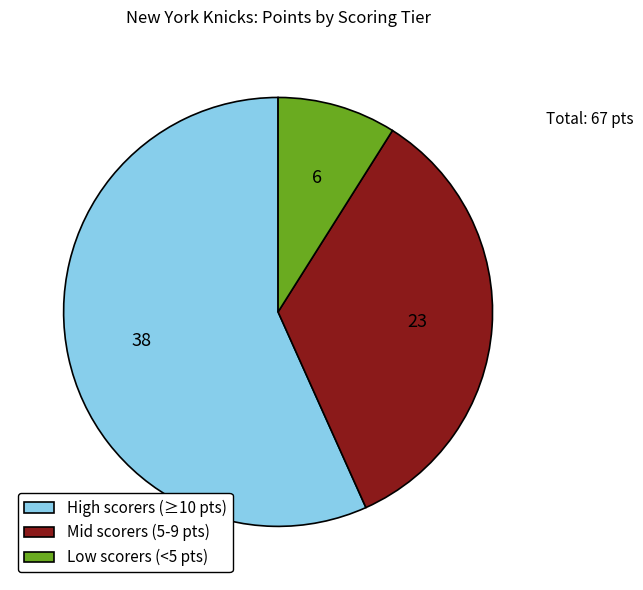

Does any single category account for the majority?

Yes